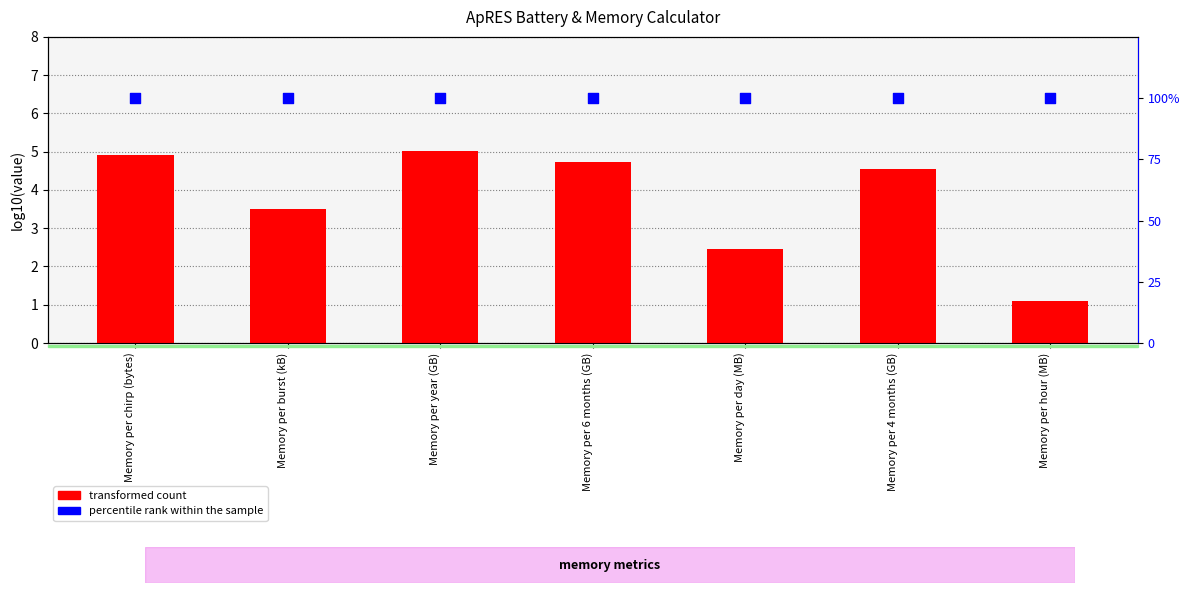

At which category is the sum across all series the highest?

Memory per year (GB)